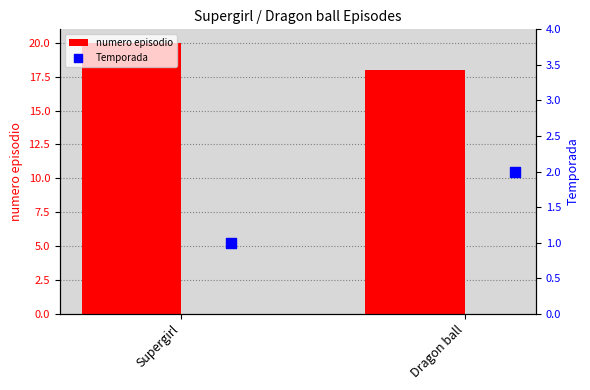

At how many categories does at least one series exceed 7?

2